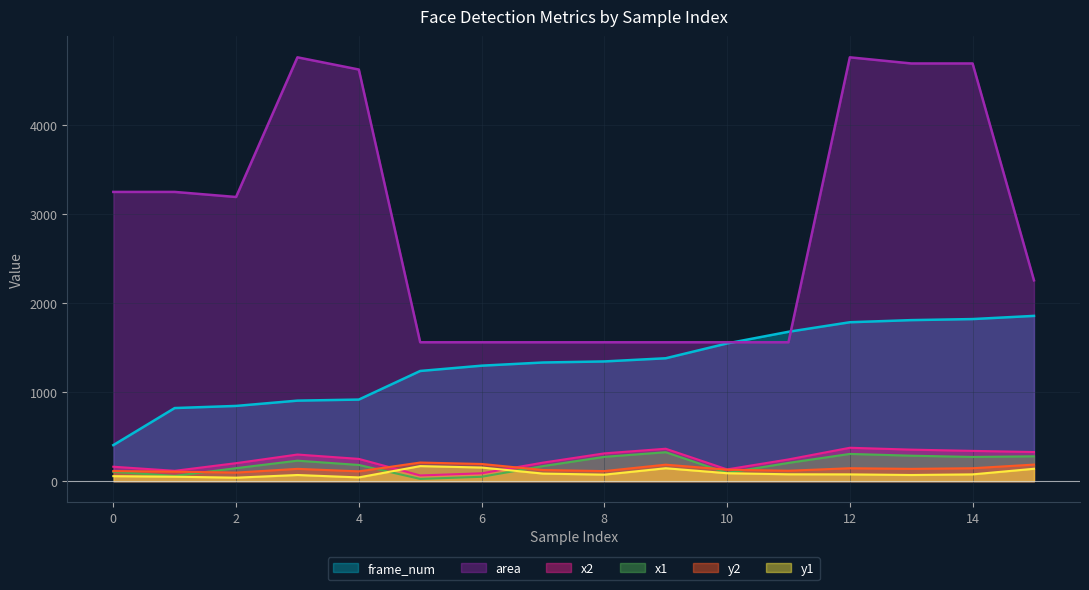

What is the sum of all x1 values?

3004.0